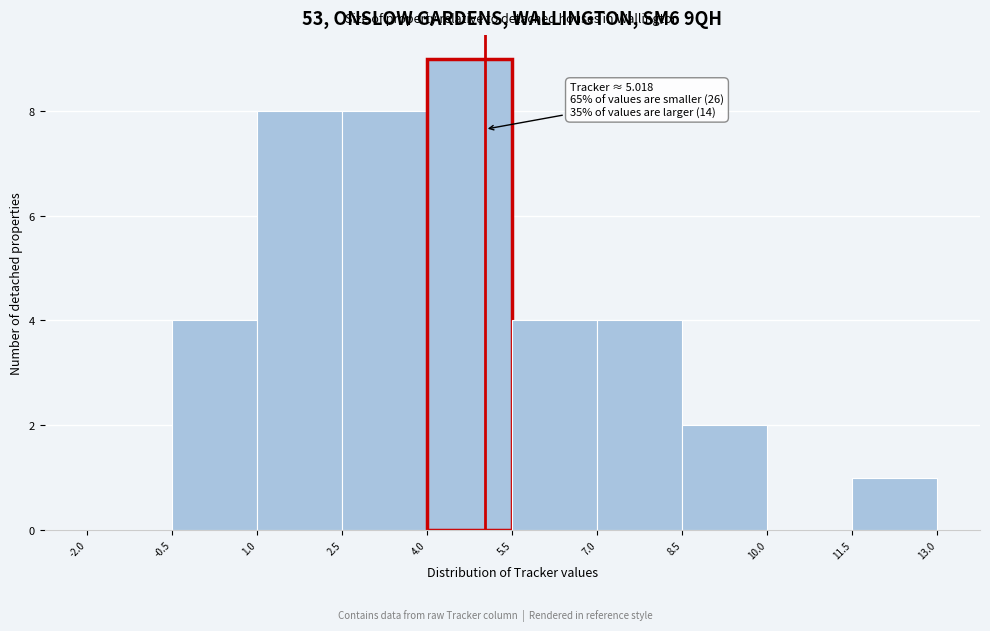

Over which range of the x-axis is the bar tallest?

4.0 to 5.5